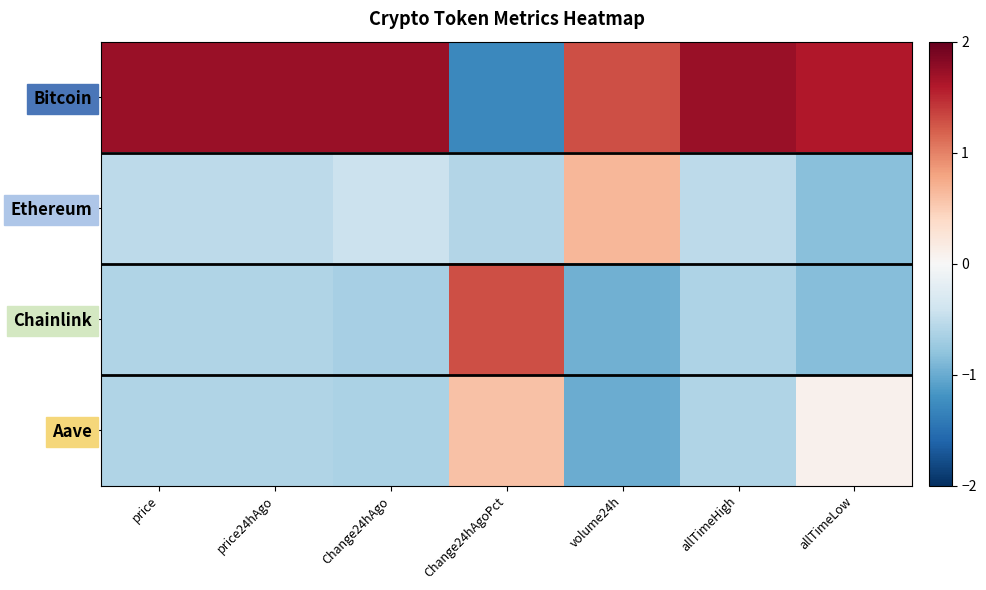

Which series has the widest spread of values?

Bitcoin